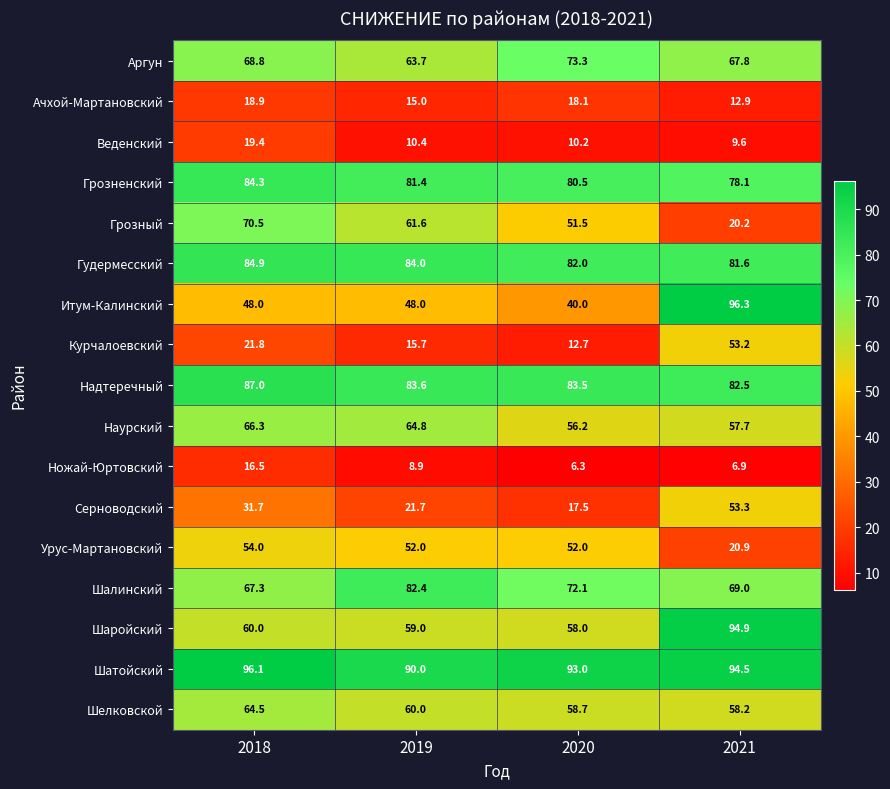

How many values in the Грозный series exceed 61?

2